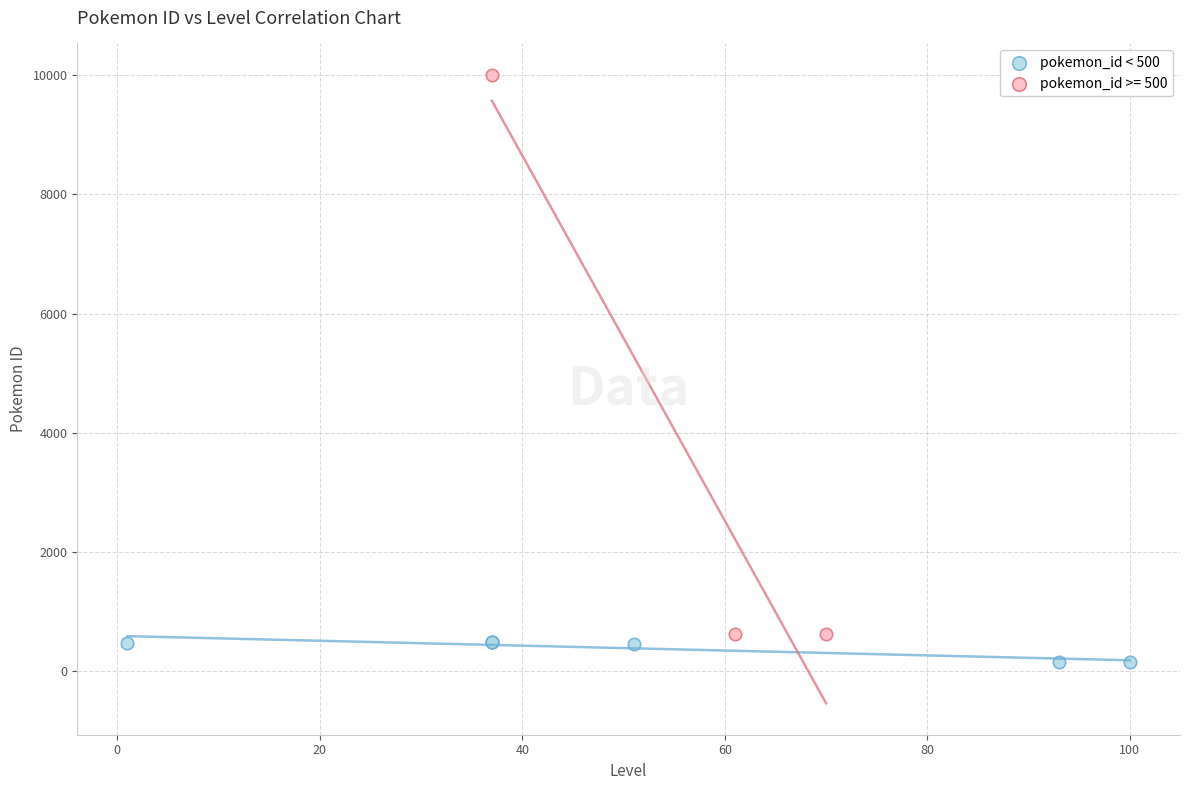

Which series contains the lowest Y value?

pokemon_id < 500